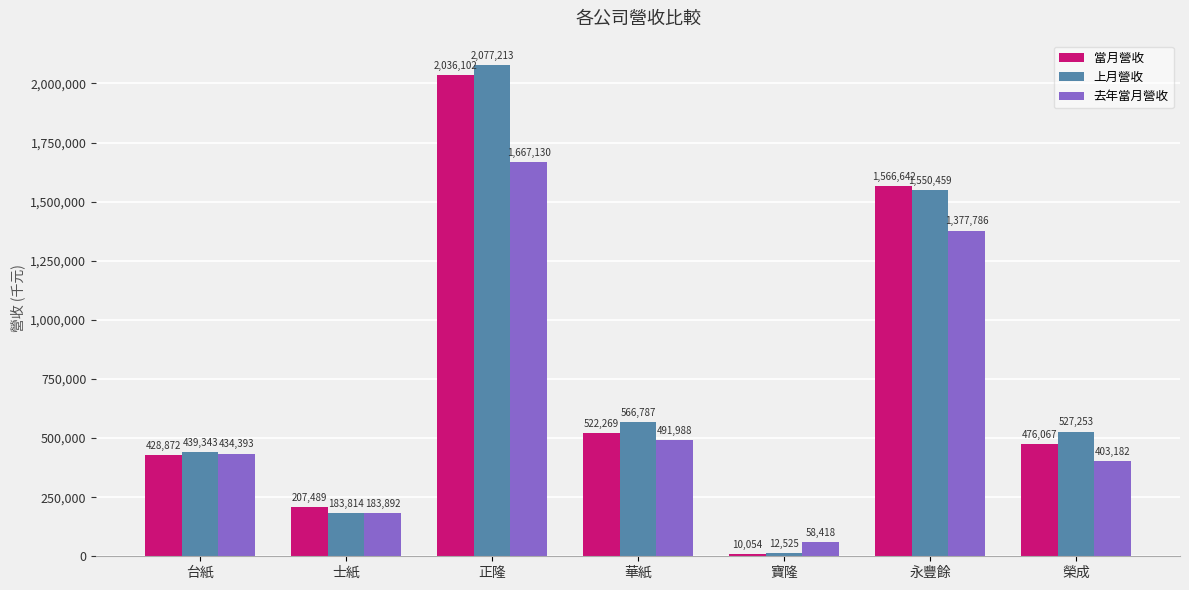

Reading right to left, transcribe all the data shown in this chart.

當月營收: 榮成=476067	永豐餘=1566642	寶隆=10054	華紙=522269	正隆=2036102	士紙=207489	台紙=428872
上月營收: 榮成=527253	永豐餘=1550459	寶隆=12525	華紙=566787	正隆=2077213	士紙=183814	台紙=439343
去年當月營收: 榮成=403182	永豐餘=1377786	寶隆=58418	華紙=491988	正隆=1667130	士紙=183892	台紙=434393